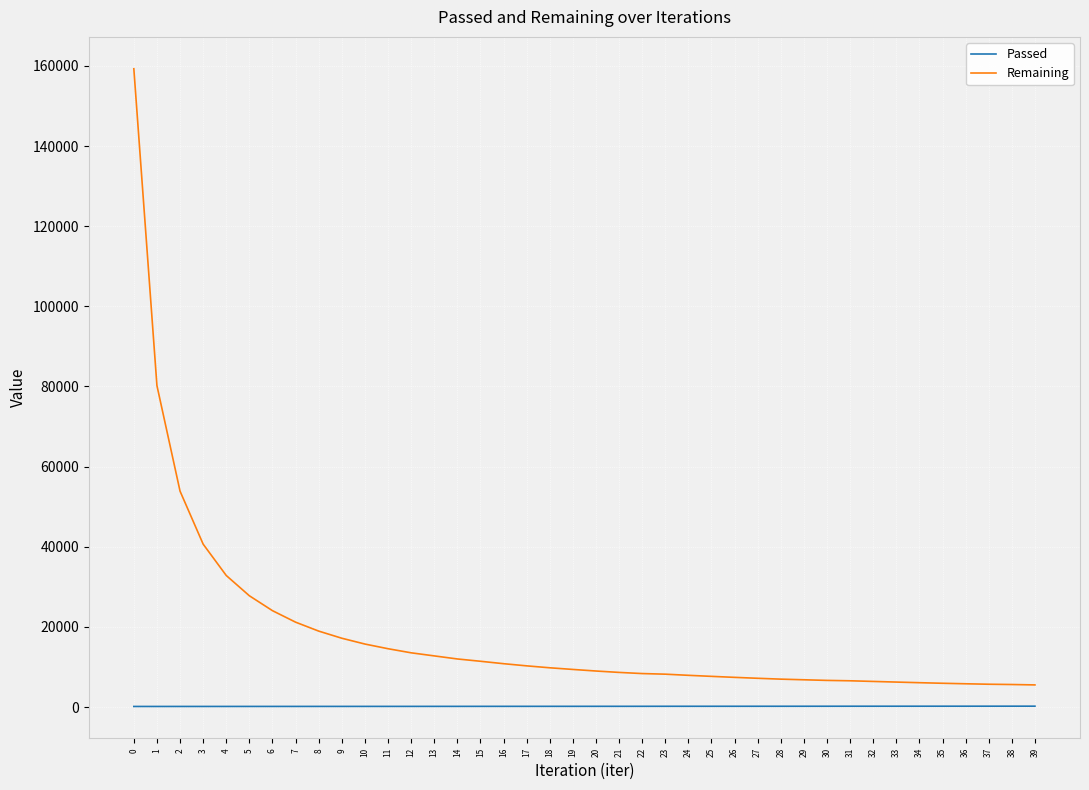

List the series in order of their overall mean, highest first.

Remaining, Passed